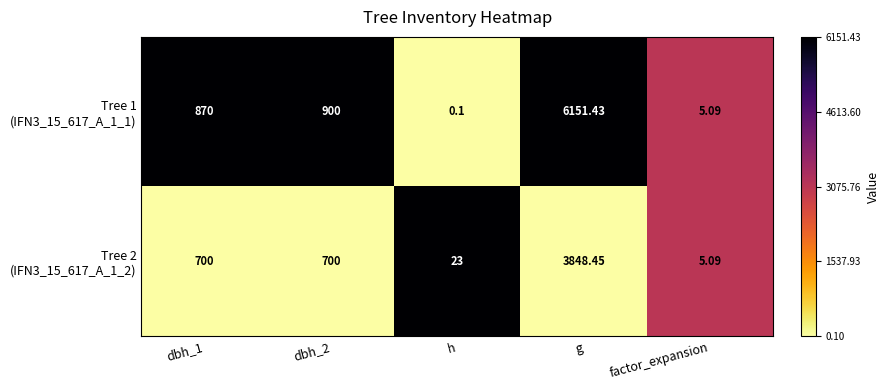

At which category is the sum across all series the highest?

g